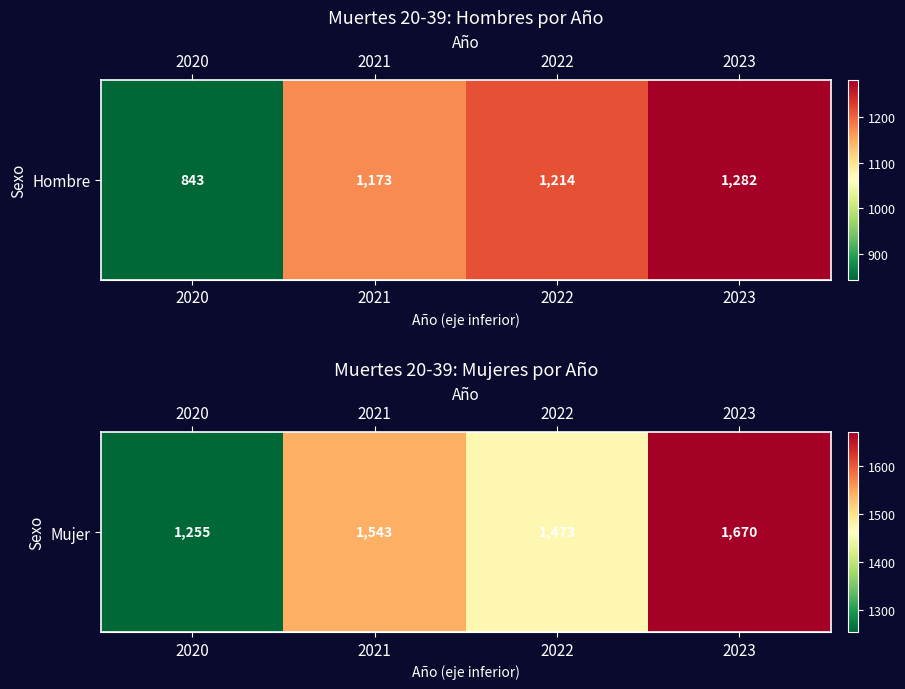

List the labels in order of value, smallest first.

2020, 2022, 2021, 2023